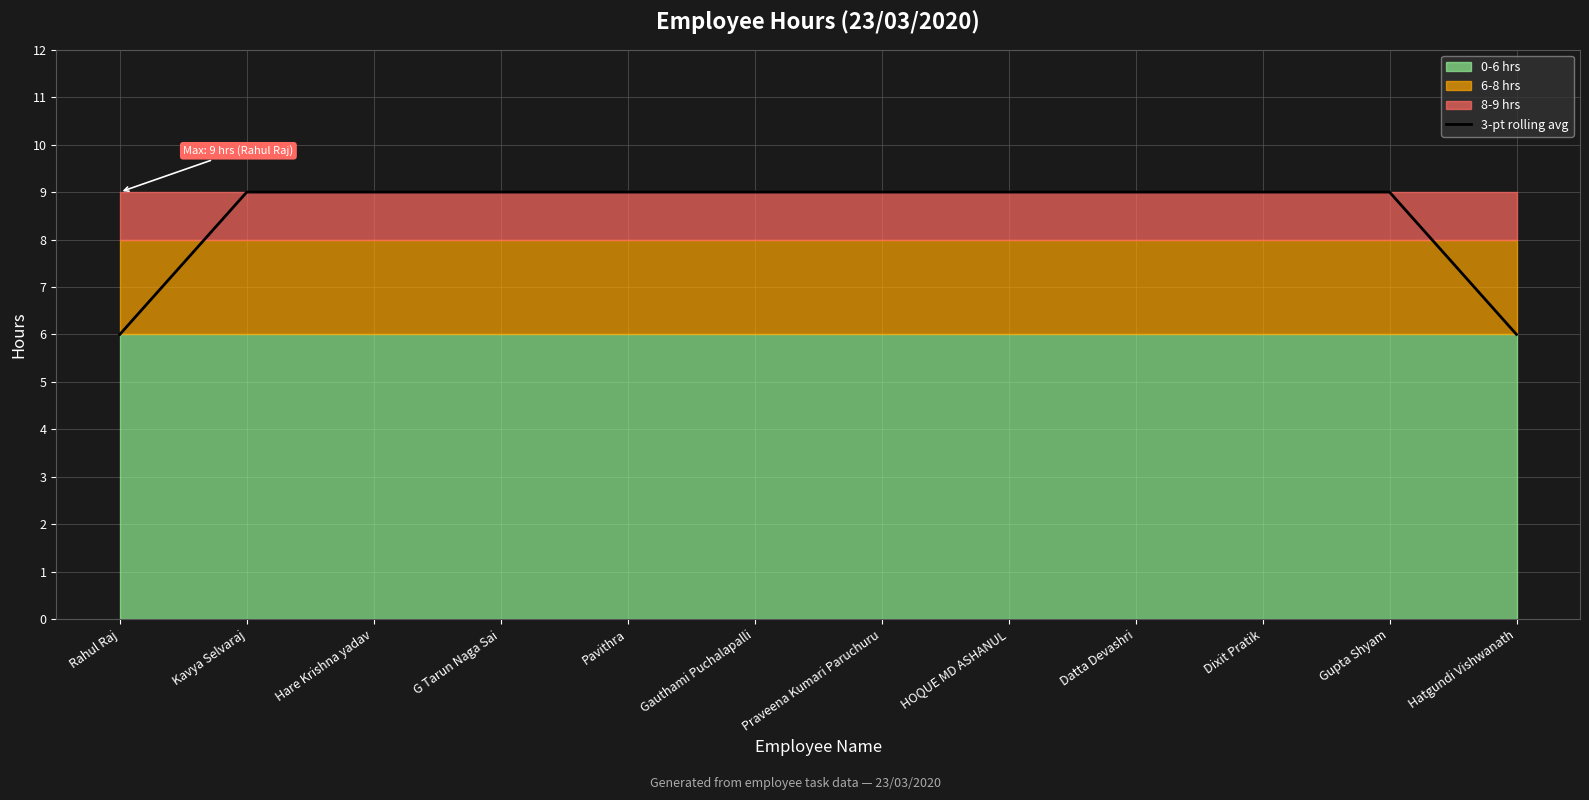

Is it true that the value at HOQUE MD ASHANUL is 9?

True